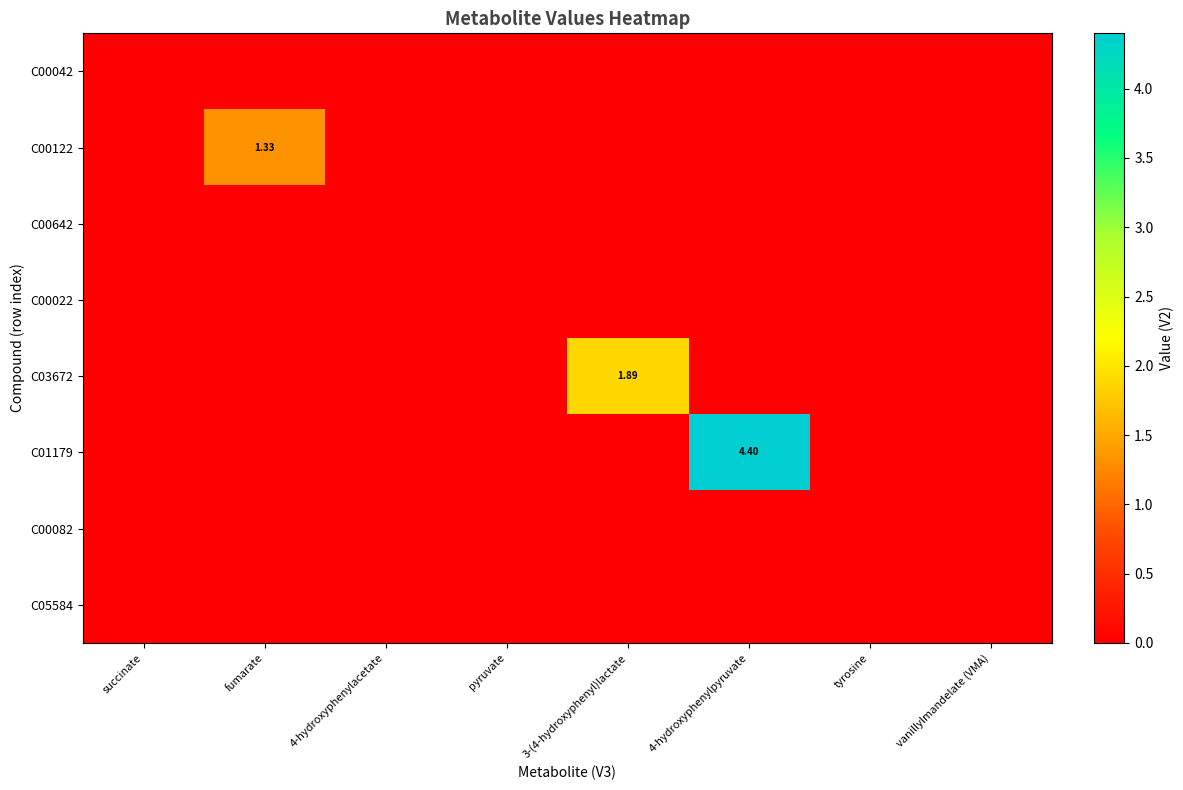

At which category is the sum across all series the highest?

4-hydroxyphenylpyruvate